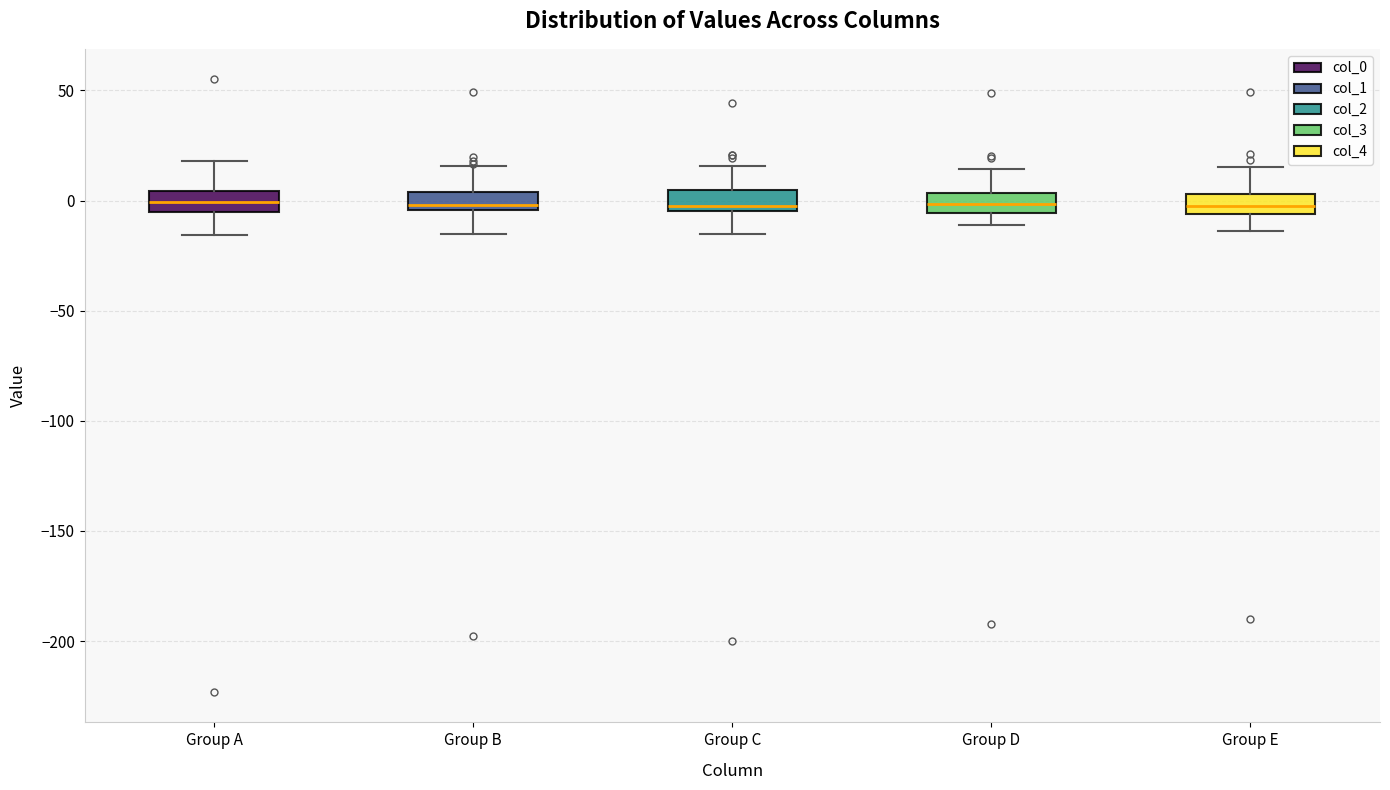

Reading left to right, transcribe this box plot: for each box, give where its median line is, the range the box spans, and where its two whiskers end, as read against the y-axis. The values are not printed on the chart, so give them approximately, as read against the axis.

Group A: median 0, box -5 to 5, whiskers -15 to 20
Group B: median 0, box -5 to 5, whiskers -15 to 15
Group C: median 0, box -5 to 5, whiskers -15 to 15
Group D: median 0, box -5 to 5, whiskers -10 to 15
Group E: median 0, box -5 to 5, whiskers -15 to 15